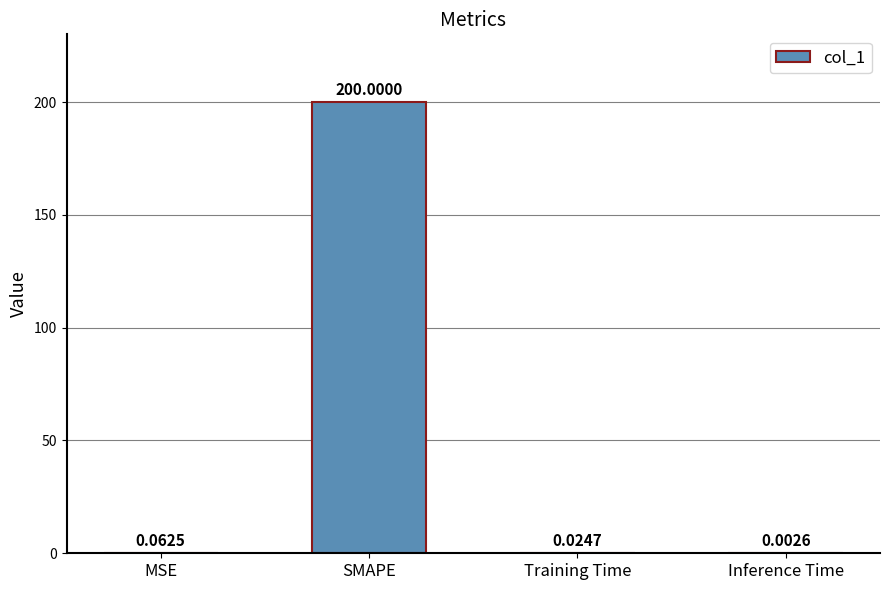

Which has a higher value, MSE or Training Time?

MSE